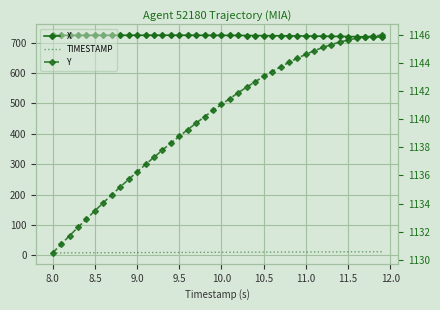

What is the greatest value displayed?

1146.0